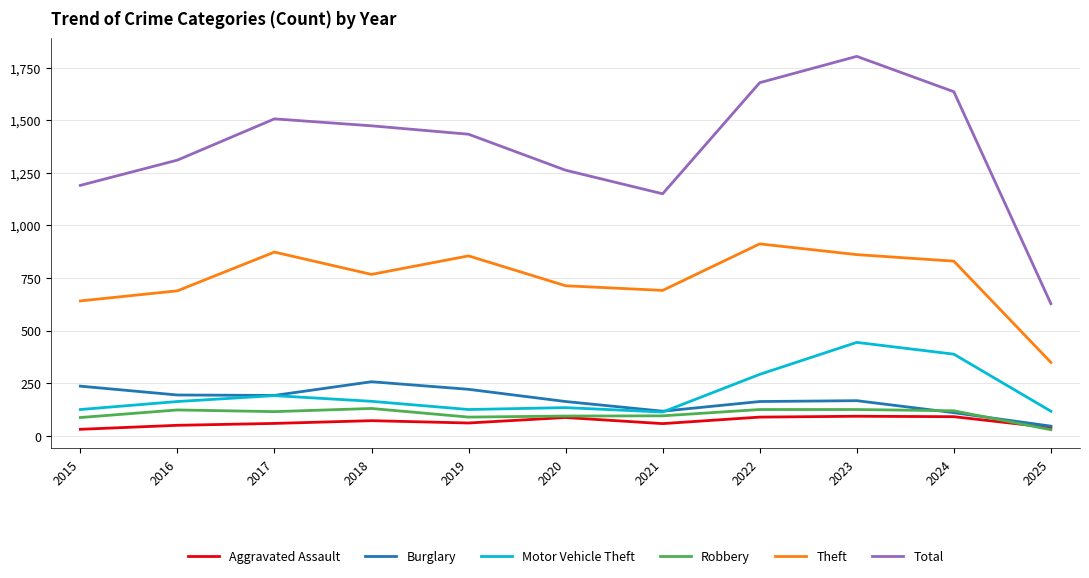

What is the minimum value shown in the chart?

29